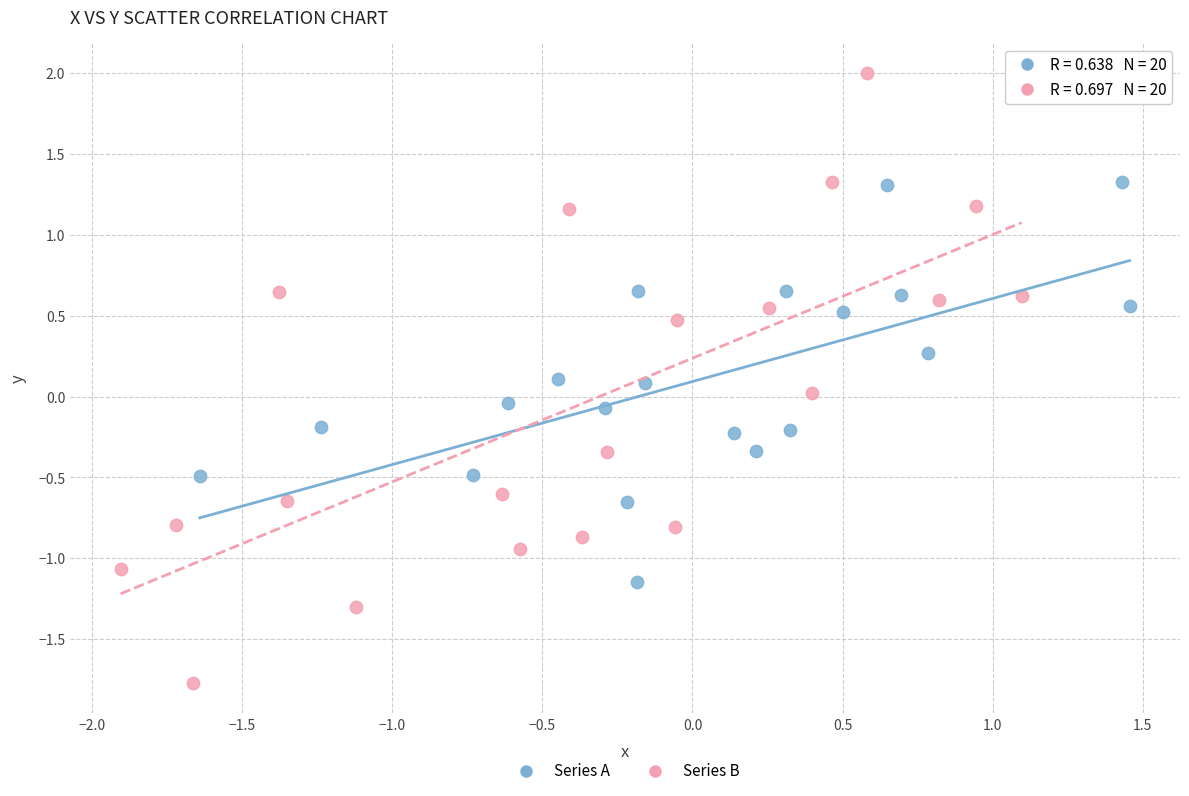

Which series reaches the maximum Y coordinate?

Series B